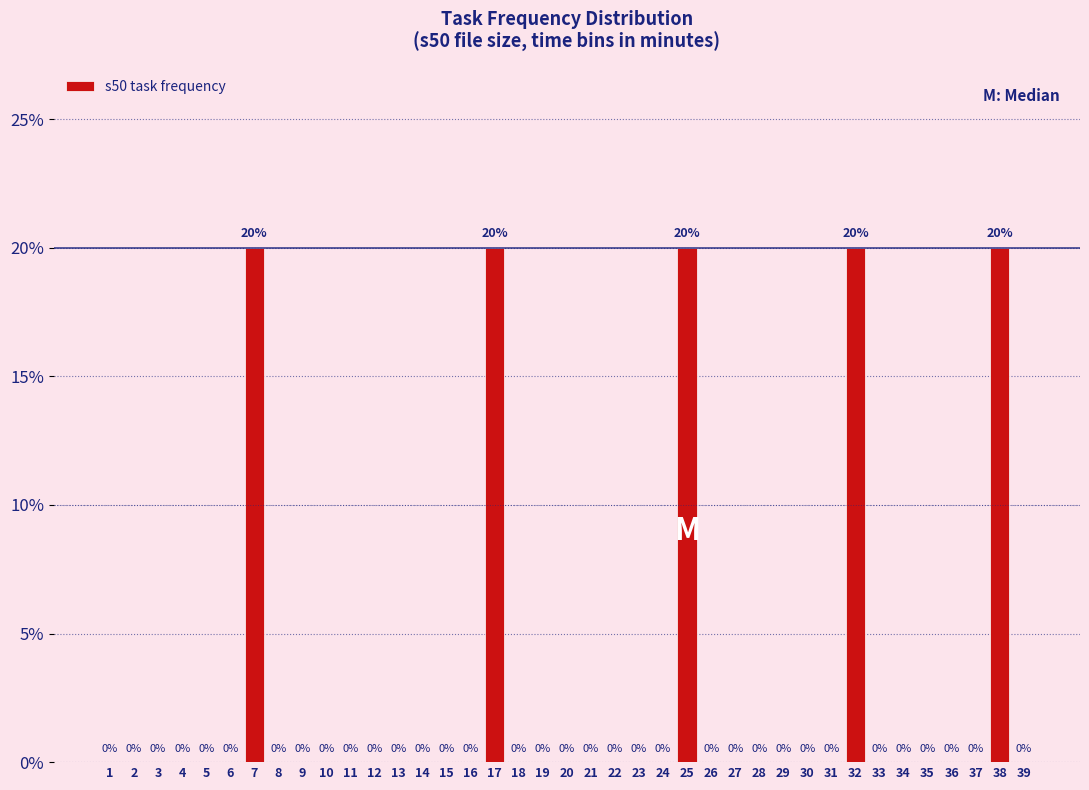

Reading left to right, transcribe all the data shown in this chart.

1=0	2=0	3=0	4=0	5=0	6=0	7=20	8=0	9=0	10=0	11=0	12=0	13=0	14=0	15=0	16=0	17=20	18=0	19=0	20=0	21=0	22=0	23=0	24=0	25=20	26=0	27=0	28=0	29=0	30=0	31=0	32=20	33=0	34=0	35=0	36=0	37=0	38=20	39=0